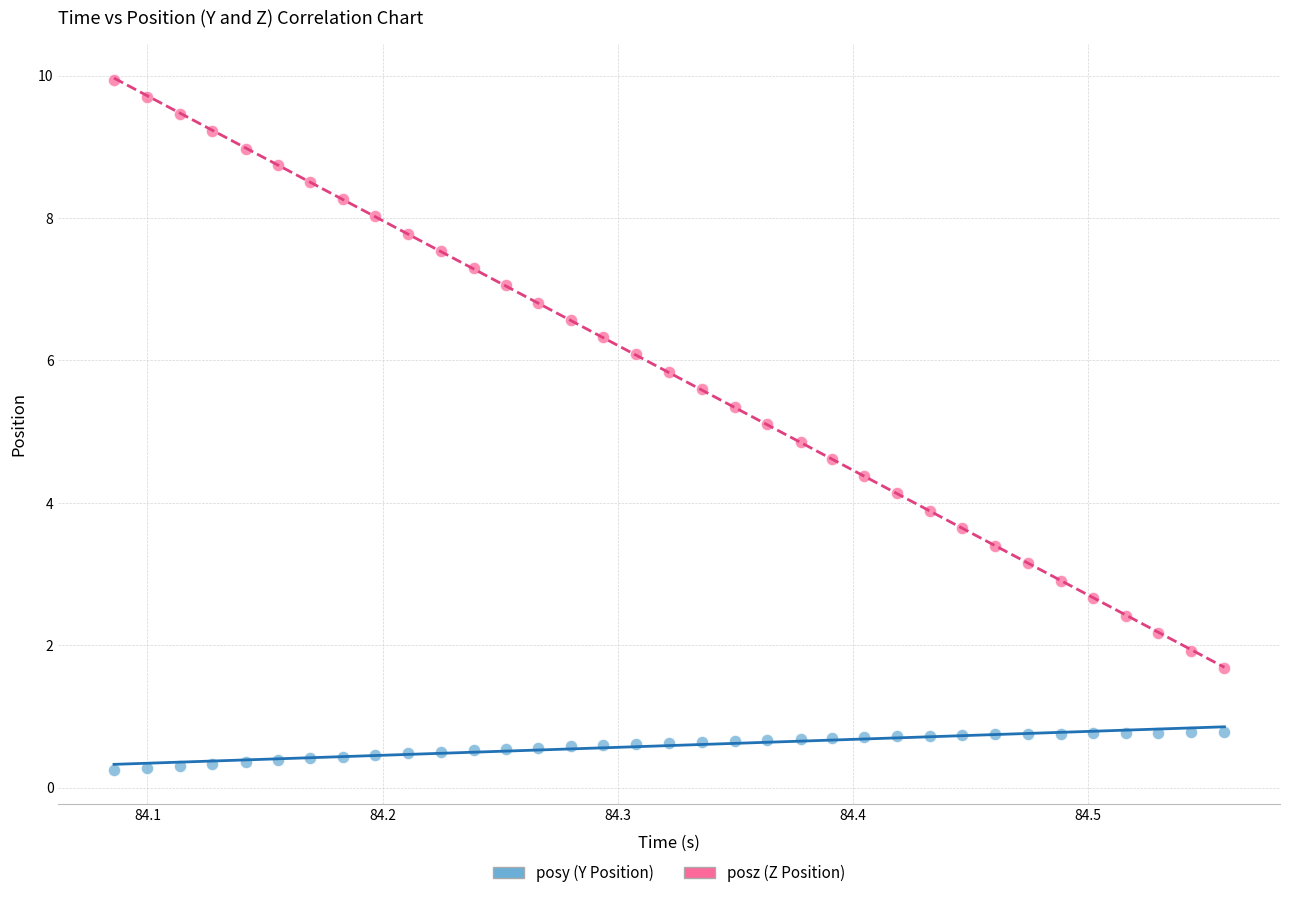

Which series contains the lowest Y value?

posy (Y Position)